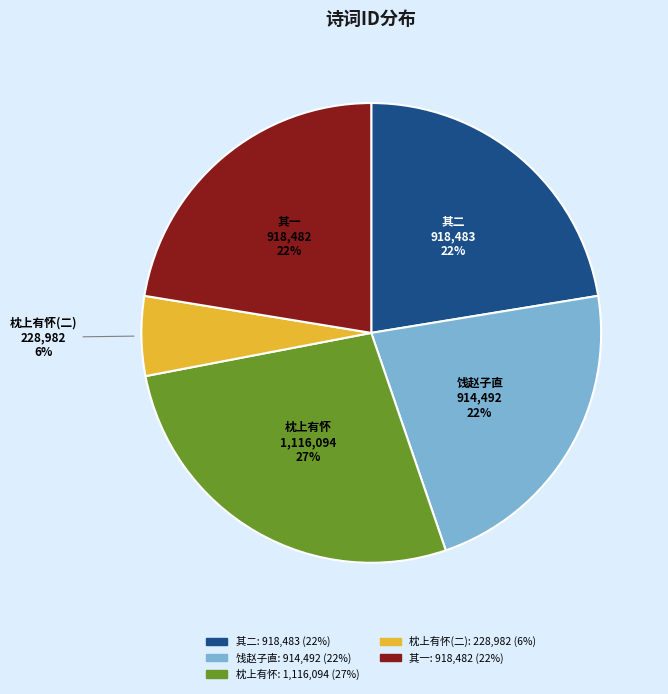

Does any single category account for the majority?

No